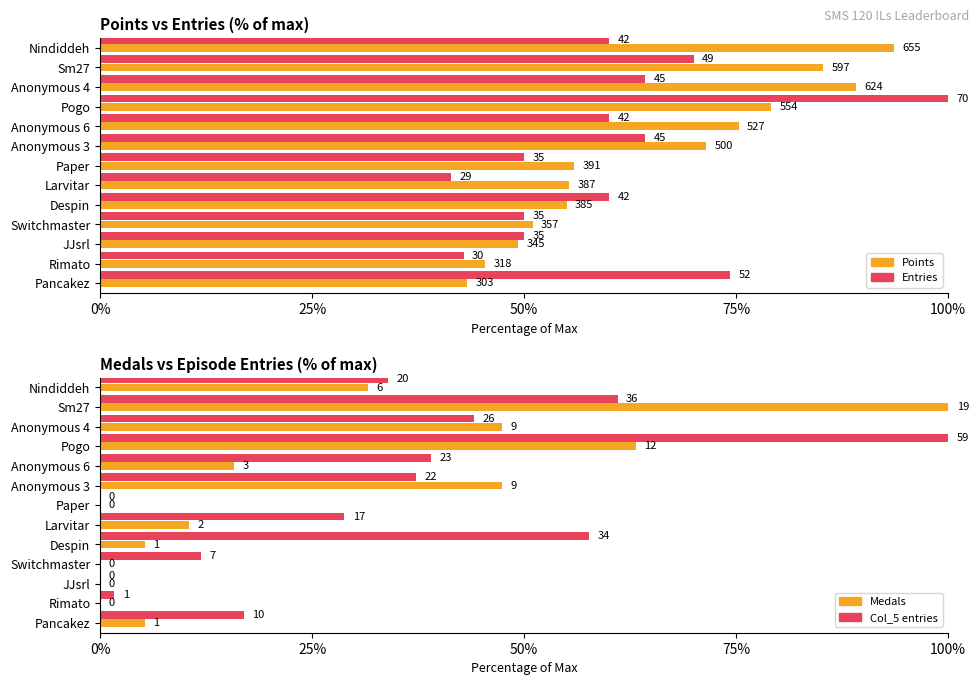

How many categories are shown in the chart?

13